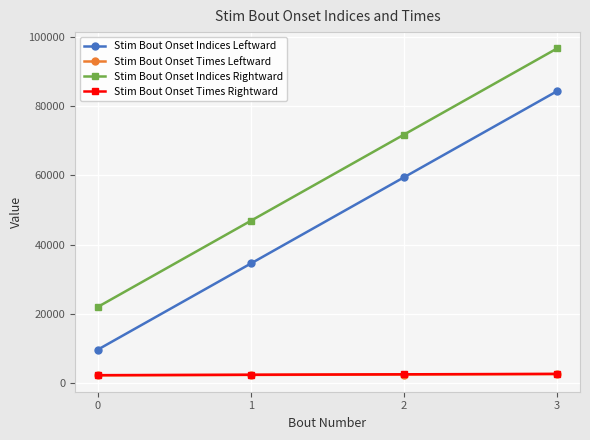

What is the lowest value of the Stim Bout Onset Times Leftward series?

2158.7